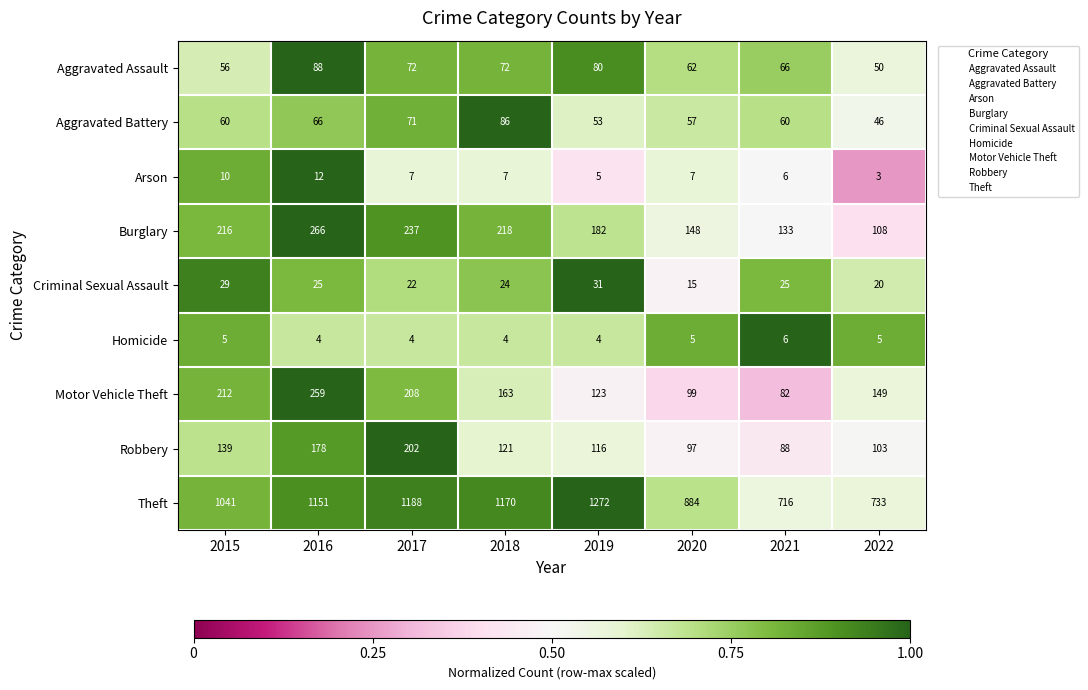

What is the spread (max minus min) of values at 2015?

1036